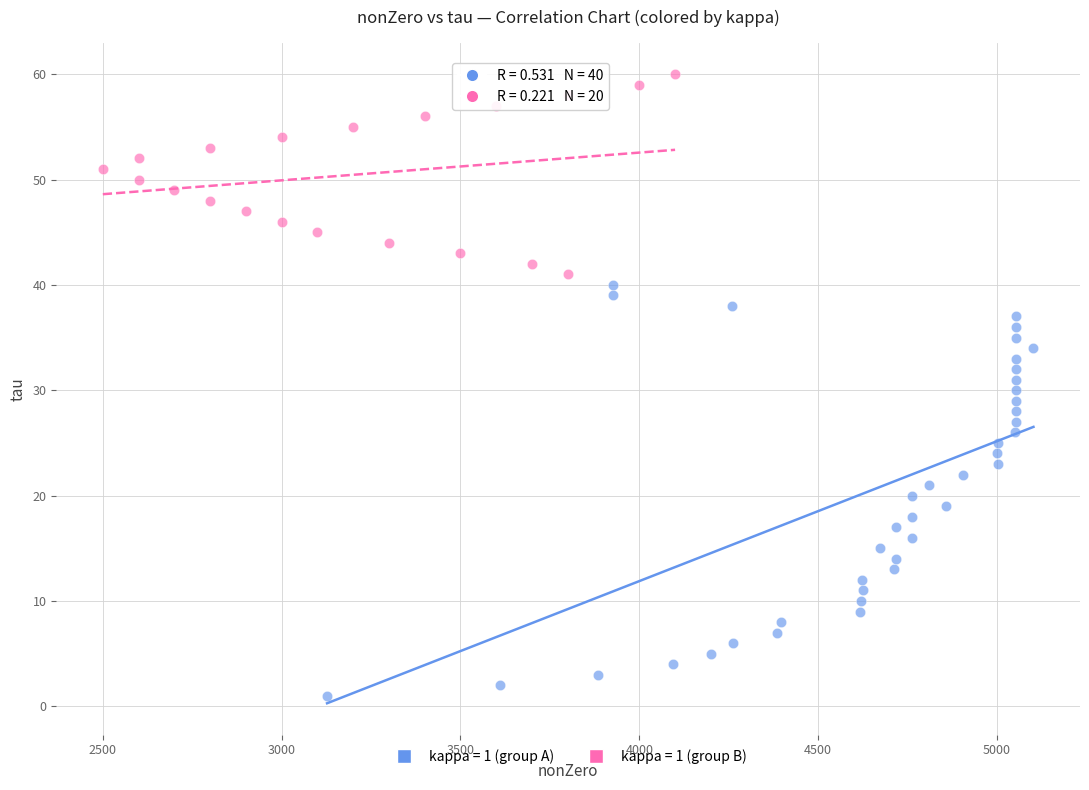

Which series reaches the minimum Y coordinate?

kappa = 1 (group A)